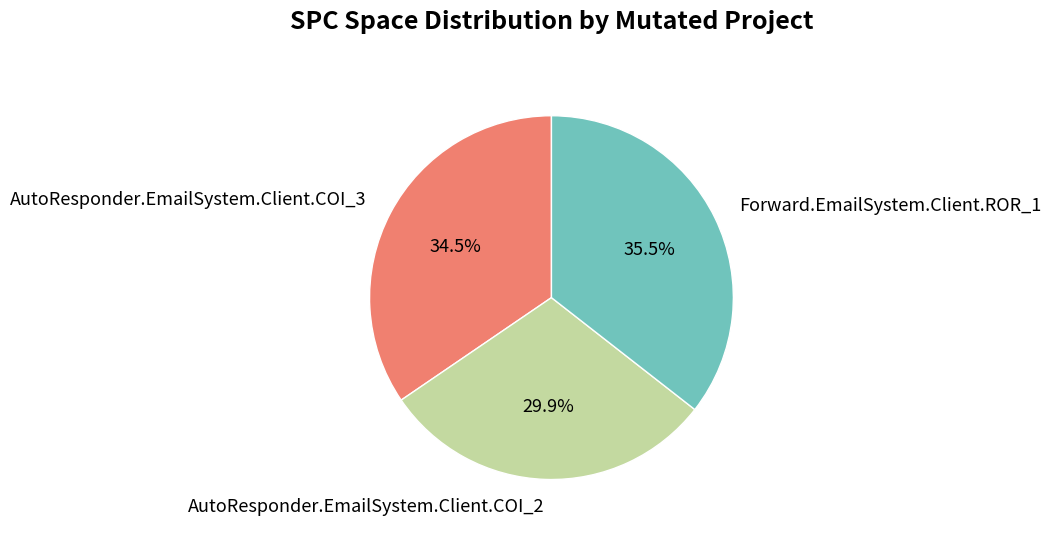

Is there a majority slice in this chart?

No